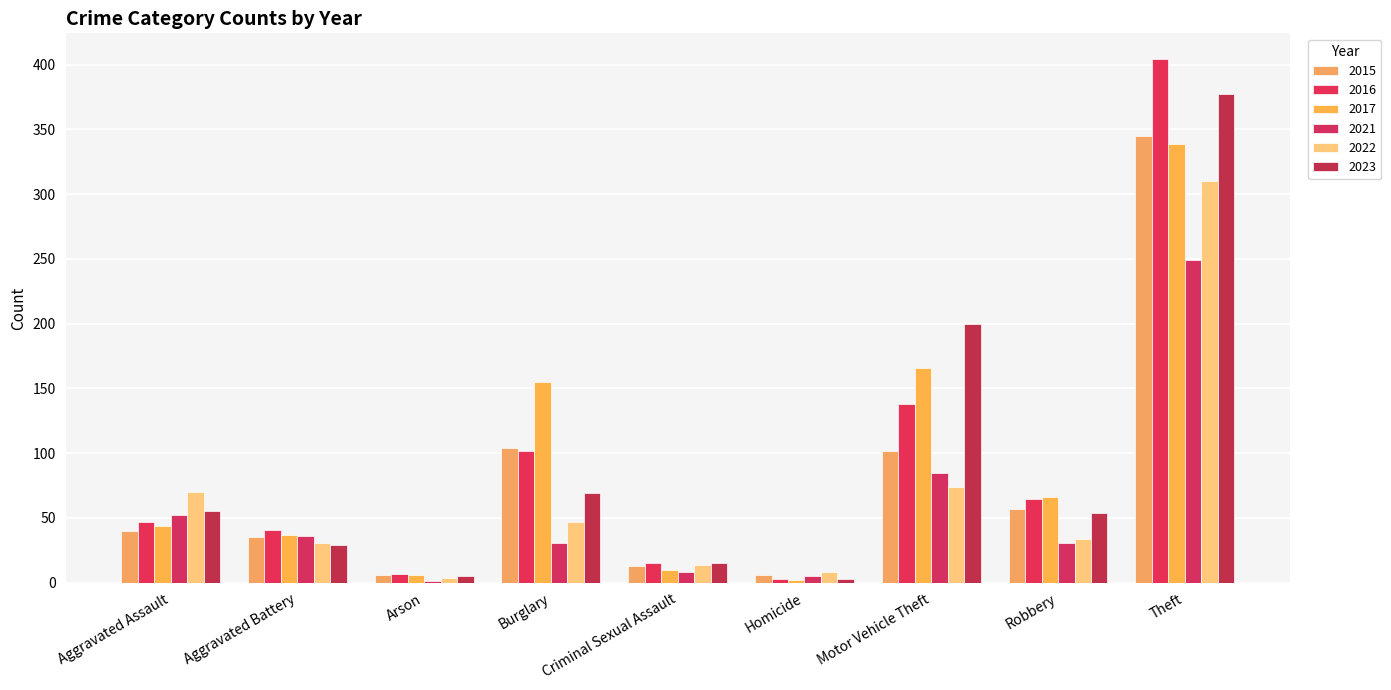

At Arson, list the series in order from smallest to largest.

2021, 2022, 2023, 2015, 2017, 2016